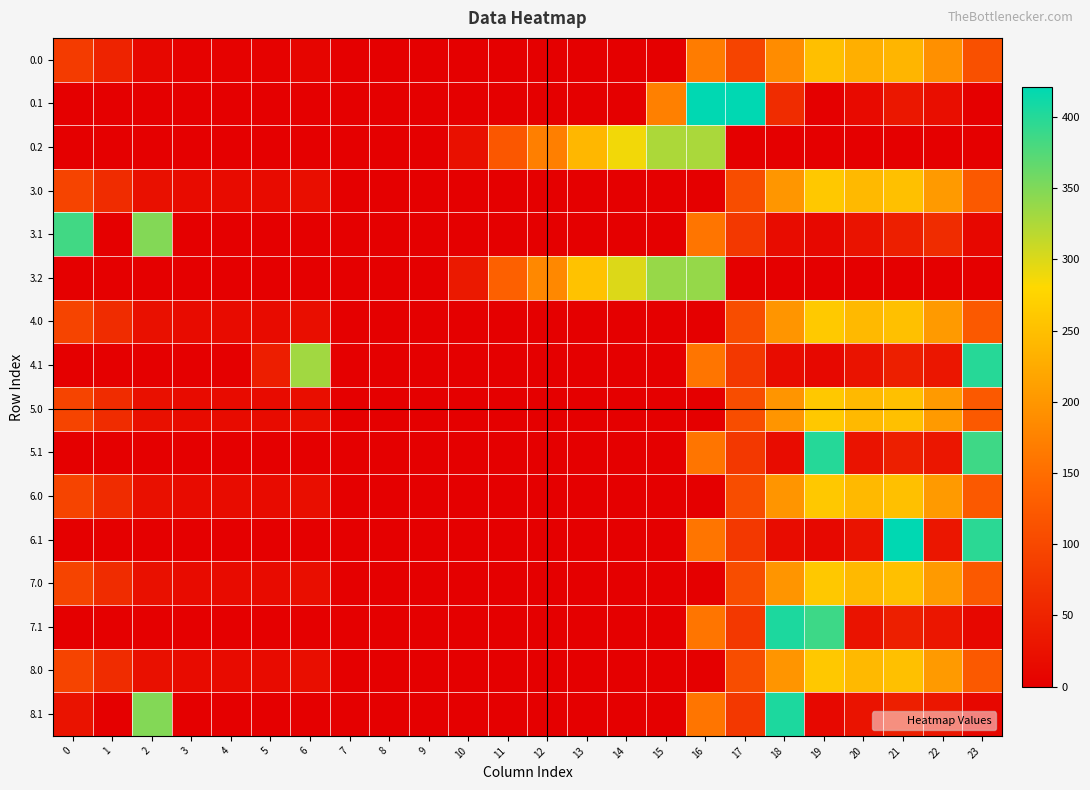

Reading left to right, extract all data points from this chart.

0.0: 0=82.0	1=49.5	2=10.3	3=4.4	4=4.9	5=3.8	6=8.0	7=0.0	8=0.0	9=0.0	10=0.0	11=0.0	12=0.0	13=0.0	14=0.0	15=0.0	16=168.4	17=94.8	18=186.7	19=249.2	20=229.9	21=238.4	22=192.3	23=111.3
0.1: 0=0.0	1=0.0	2=0.0	3=0.0	4=0.0	5=0.0	6=0.0	7=0.0	8=0.0	9=0.0	10=0.0	11=0.0	12=0.0	13=0.0	14=0.0	15=173.1	16=421.0	17=421.0	18=61.8	19=0.2	20=14.5	21=32.4	22=19.9	23=0.0
0.2: 0=0.0	1=0.0	2=0.0	3=0.0	4=0.0	5=0.0	6=0.0	7=0.0	8=0.0	9=0.0	10=23.5	11=120.6	12=171.2	13=240.4	14=287.4	15=325.8	16=326.6	17=0.0	18=0.0	19=0.0	20=0.0	21=0.0	22=0.0	23=0.0
3.0: 0=94.0	1=61.5	2=22.3	3=16.4	4=16.9	5=15.8	6=20.0	7=0.0	8=0.0	9=0.0	10=0.0	11=0.0	12=0.0	13=0.0	14=0.0	15=0.0	16=0.0	17=106.8	18=199.1	19=261.2	20=241.9	21=250.4	22=204.3	23=123.3
3.1: 0=384.6	1=0.0	2=347.9	3=0.0	4=0.0	5=0.0	6=0.0	7=0.0	8=0.0	9=0.0	10=0.0	11=0.0	12=0.0	13=0.0	14=0.0	15=0.0	16=159.3	17=78.6	18=17.4	19=12.2	20=26.5	21=44.4	22=61.7	23=11.4
3.2: 0=0.0	1=0.0	2=0.0	3=0.0	4=0.0	5=0.0	6=0.0	7=0.0	8=0.0	9=0.0	10=35.5	11=132.6	12=183.2	13=252.4	14=299.4	15=337.8	16=338.6	17=0.0	18=0.0	19=0.0	20=0.0	21=0.0	22=0.0	23=0.0
4.0: 0=94.0	1=61.5	2=22.3	3=16.4	4=16.9	5=15.8	6=20.0	7=0.0	8=0.0	9=0.0	10=0.0	11=0.0	12=0.0	13=0.0	14=0.0	15=0.0	16=0.0	17=106.8	18=198.7	19=261.6	20=241.9	21=250.4	22=204.3	23=123.3
4.1: 0=0.0	1=0.0	2=0.0	3=0.0	4=0.0	5=42.2	6=332.2	7=0.0	8=0.0	9=0.0	10=0.0	11=0.0	12=0.0	13=0.0	14=0.0	15=0.0	16=159.3	17=78.6	18=17.4	19=12.2	20=26.5	21=44.4	22=31.9	23=399.4
5.0: 0=94.0	1=61.5	2=22.3	3=16.4	4=16.9	5=15.8	6=20.0	7=0.0	8=0.0	9=0.0	10=0.0	11=0.0	12=0.0	13=0.0	14=0.0	15=0.0	16=0.0	17=107.3	18=198.7	19=261.2	20=241.9	21=250.4	22=204.3	23=123.3
5.1: 0=0.0	1=0.0	2=0.0	3=0.0	4=0.0	5=0.0	6=0.0	7=0.0	8=0.0	9=0.0	10=0.0	11=0.0	12=0.0	13=0.0	14=0.0	15=0.0	16=159.3	17=78.6	18=17.4	19=400.2	20=26.5	21=44.4	22=31.9	23=385.7
6.0: 0=94.0	1=61.5	2=22.3	3=16.4	4=17.3	5=15.8	6=20.0	7=0.0	8=0.0	9=0.0	10=0.0	11=0.0	12=0.0	13=0.0	14=0.0	15=0.0	16=0.0	17=106.8	18=198.7	19=261.2	20=241.9	21=250.4	22=204.3	23=123.3
6.1: 0=0.0	1=0.0	2=0.0	3=0.0	4=0.0	5=0.0	6=0.0	7=0.0	8=0.0	9=0.0	10=0.0	11=0.0	12=0.0	13=0.0	14=0.0	15=0.0	16=159.3	17=78.6	18=17.4	19=12.2	20=26.5	21=421.0	22=31.9	23=397.1
7.0: 0=94.0	1=61.5	2=22.3	3=16.4	4=16.9	5=15.8	6=20.4	7=0.0	8=0.0	9=0.0	10=0.0	11=0.0	12=0.0	13=0.0	14=0.0	15=0.0	16=0.0	17=106.8	18=198.7	19=261.2	20=241.9	21=250.4	22=204.3	23=123.3
7.1: 0=0.0	1=0.0	2=0.0	3=0.0	4=0.0	5=0.0	6=0.0	7=0.0	8=0.0	9=0.0	10=0.0	11=0.0	12=0.0	13=0.0	14=0.0	15=0.0	16=159.3	17=78.6	18=405.4	19=386.5	20=26.5	21=44.4	22=31.9	23=11.4
8.0: 0=94.0	1=61.5	2=22.3	3=16.8	4=16.9	5=15.8	6=20.0	7=0.0	8=0.0	9=0.0	10=0.0	11=0.0	12=0.0	13=0.0	14=0.0	15=0.0	16=0.0	17=106.8	18=198.7	19=261.2	20=241.9	21=250.4	22=204.3	23=123.3
8.1: 0=26.4	1=0.0	2=347.9	3=0.0	4=0.0	5=0.0	6=0.0	7=0.0	8=0.0	9=0.0	10=0.0	11=0.0	12=0.0	13=0.0	14=0.0	15=0.0	16=159.3	17=78.6	18=405.4	19=12.2	20=26.5	21=44.4	22=31.9	23=11.4